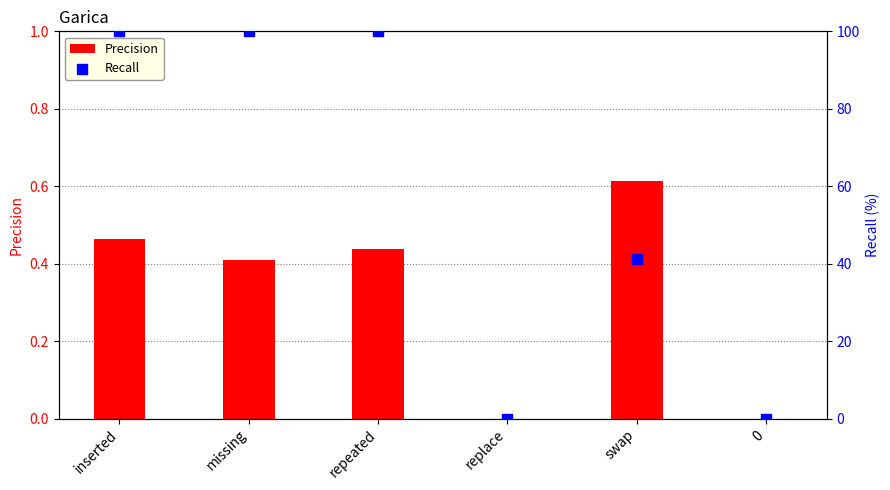

At how many categories does at least one series exceed 6?

4